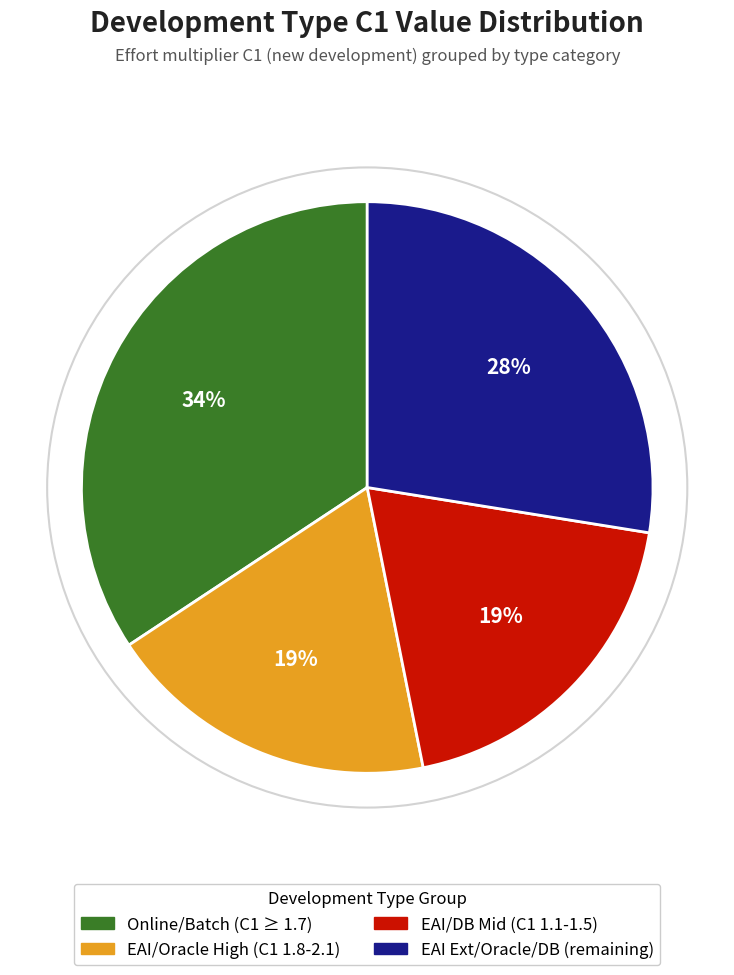

To the nearest percent, what is the difference between the largest and smallest slice percentages?

15%